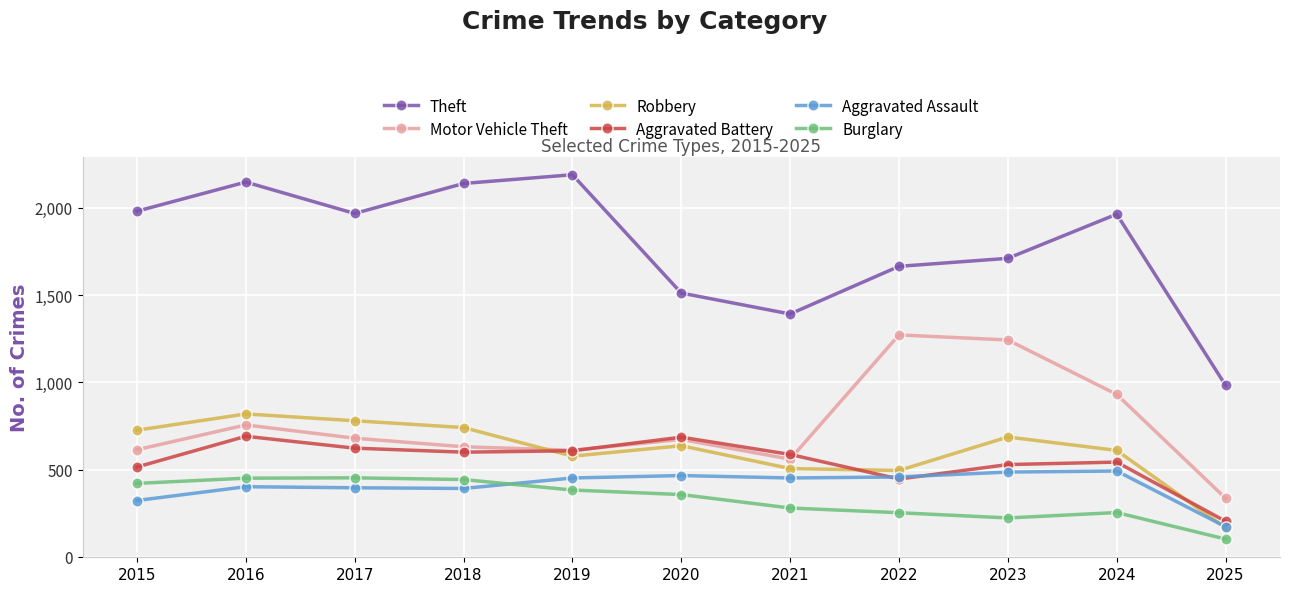

What is the highest value of the Aggravated Battery series?

691